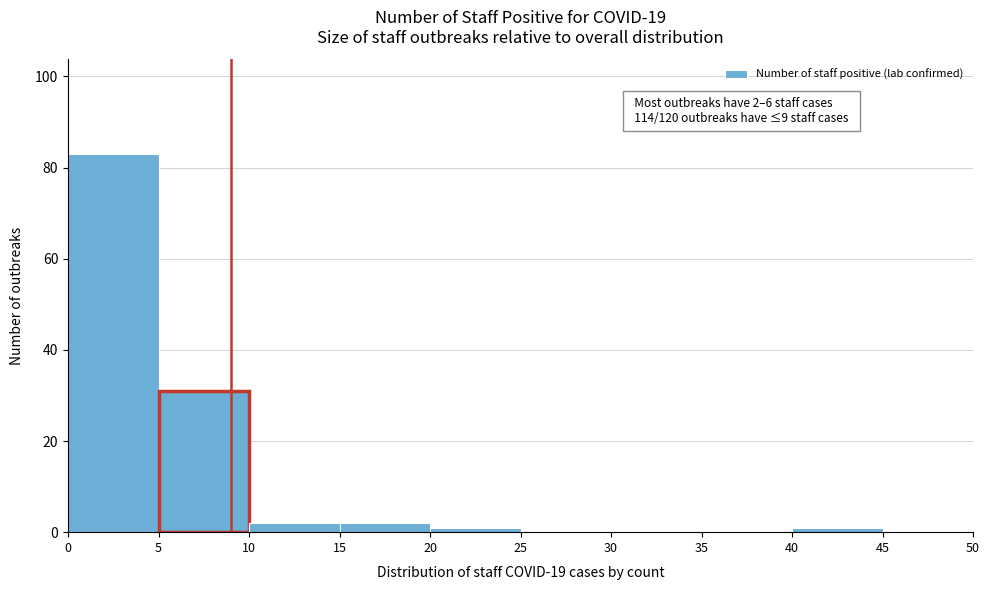

Which range on the x-axis has the tallest bar?

0 to 5